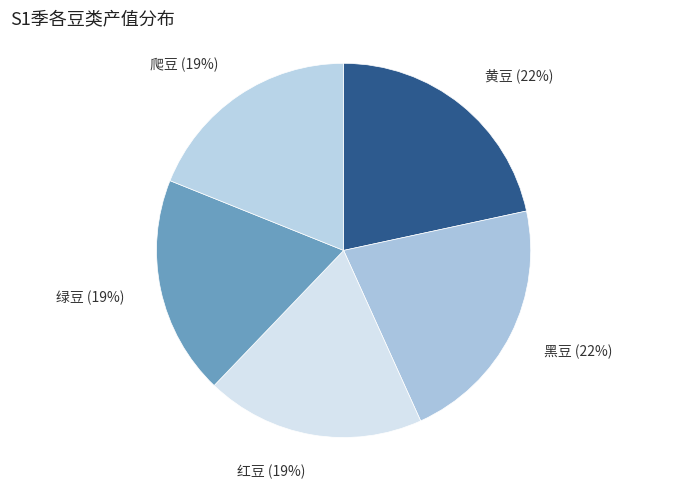

How many slices are in this pie chart?

5